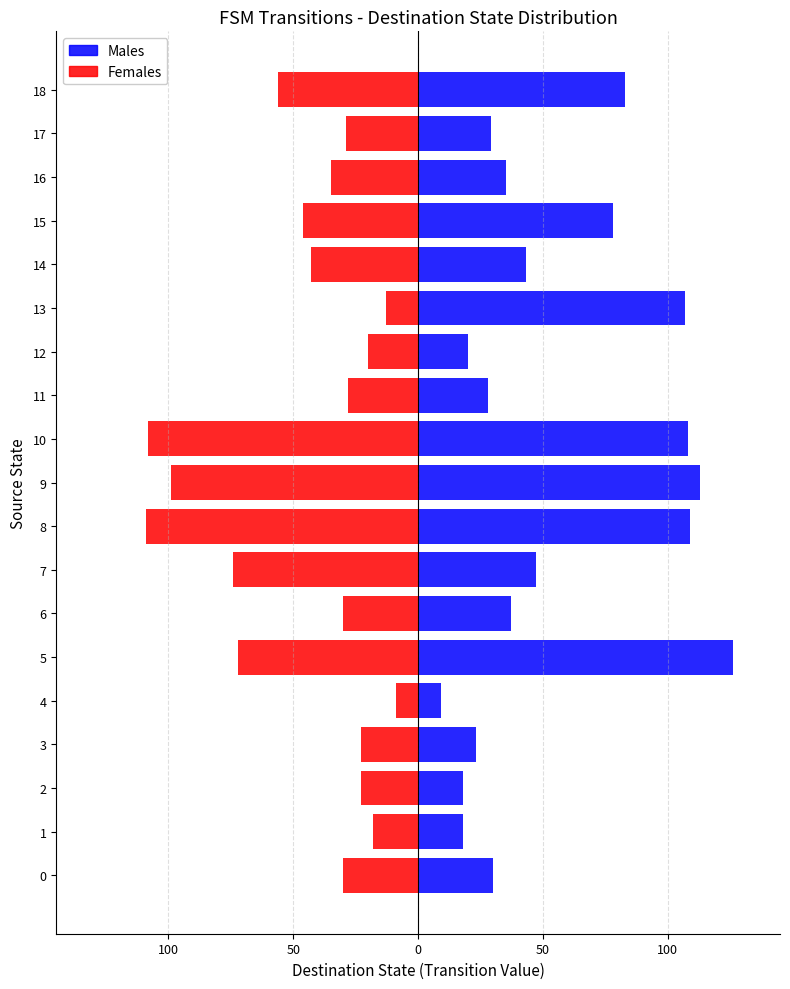

Rank the series at 0 from highest to lowest value.

Males, Females